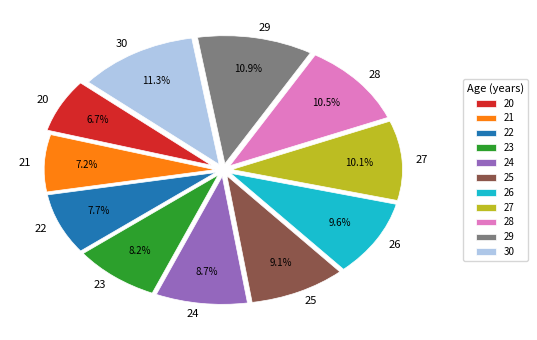

Does 29 represent more than half of the total?

No